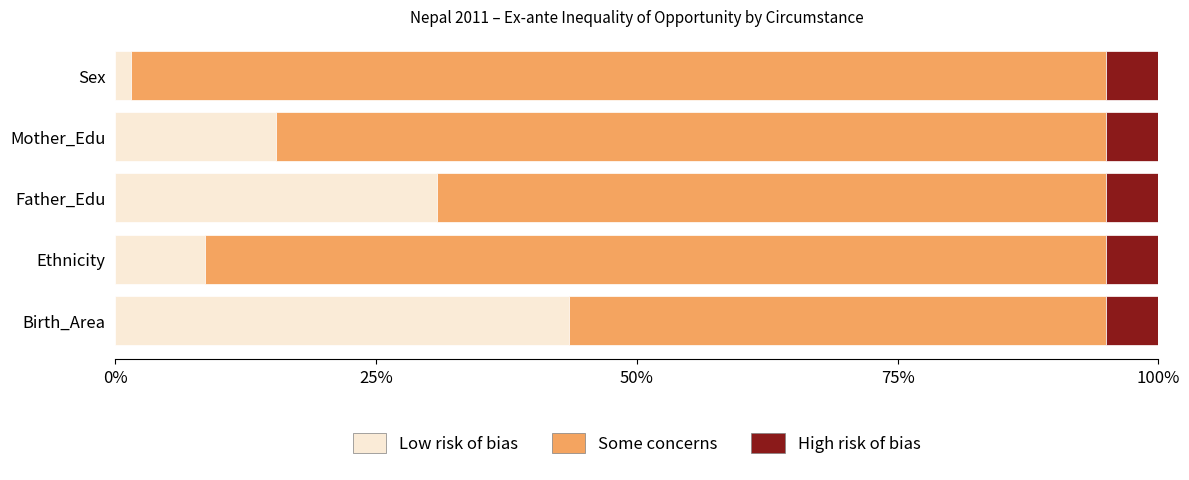

At which label is Low risk of bias closest to 22?

Mother_Edu